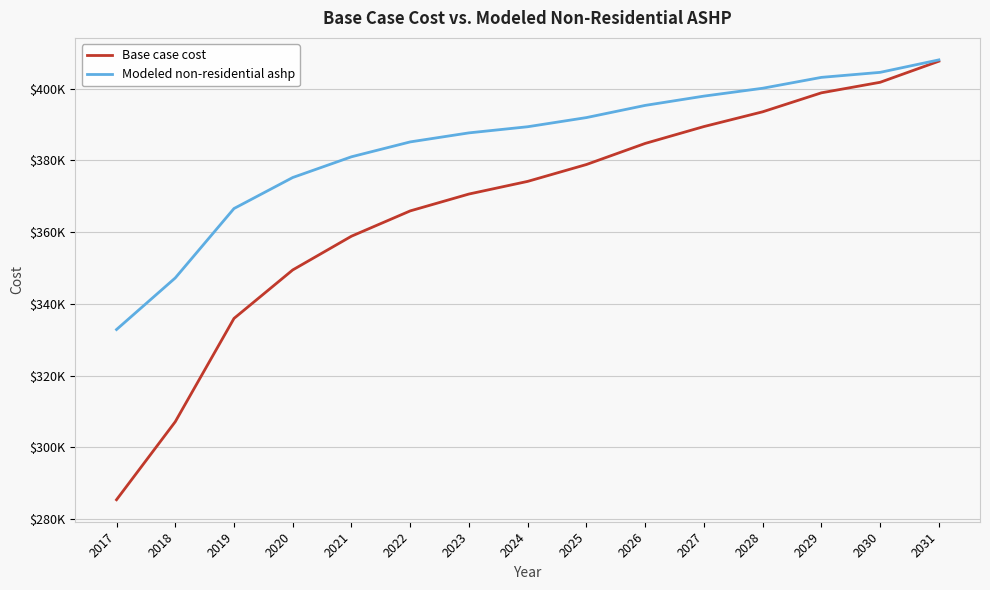

At which category does the chart reach its minimum across all series?

2017